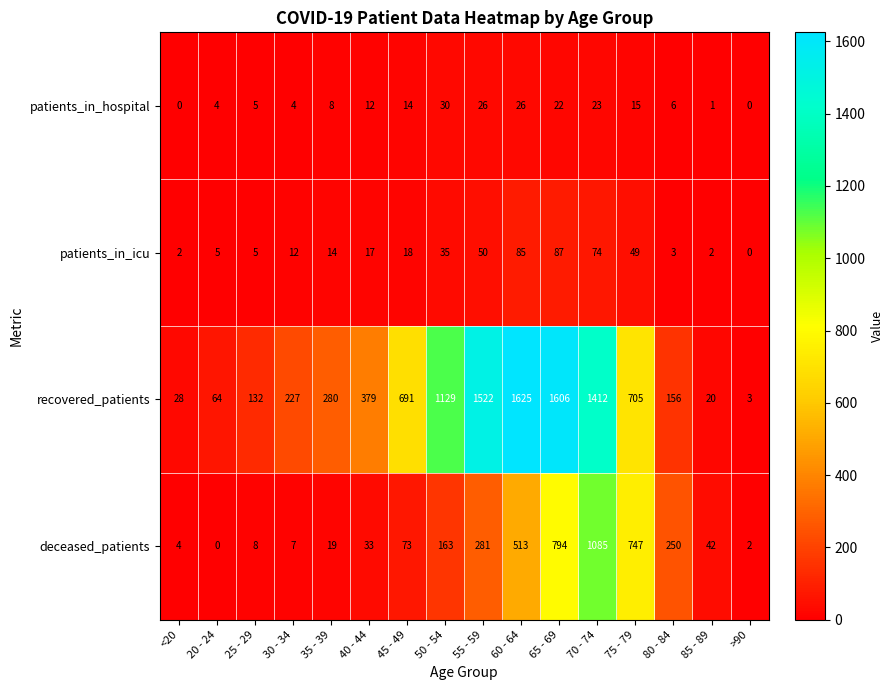

What is the difference between the highest and lowest values at 30 - 34?

223